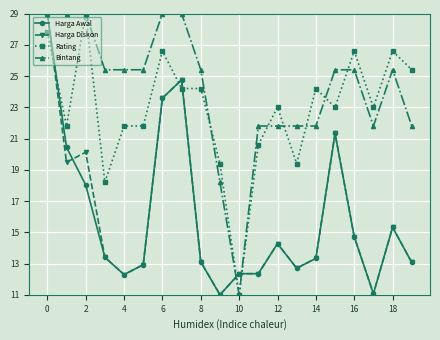

How many data points does each series have?

20